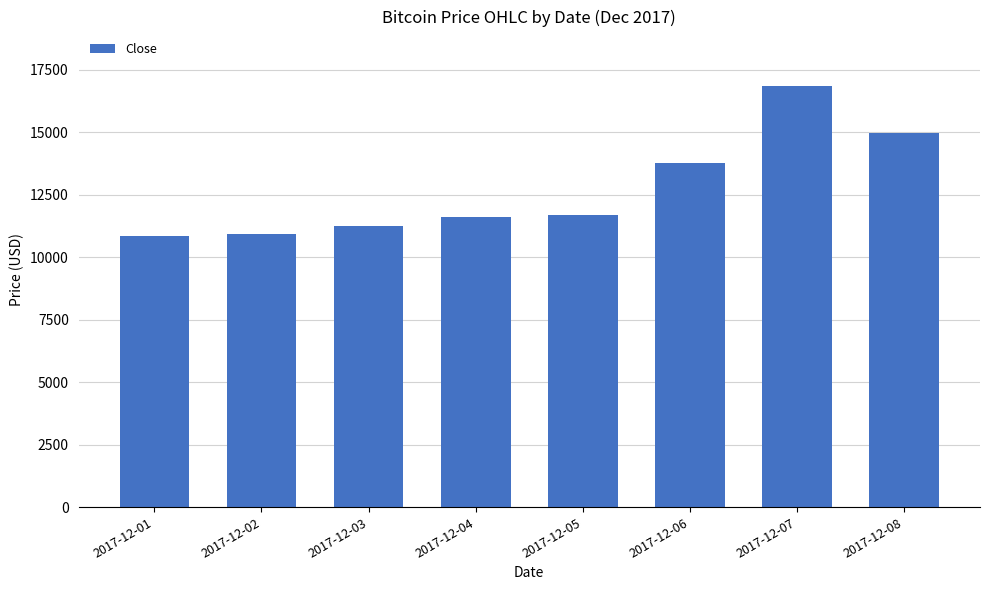

True or false: the data shows 10912.7 at 2017-12-02.

True